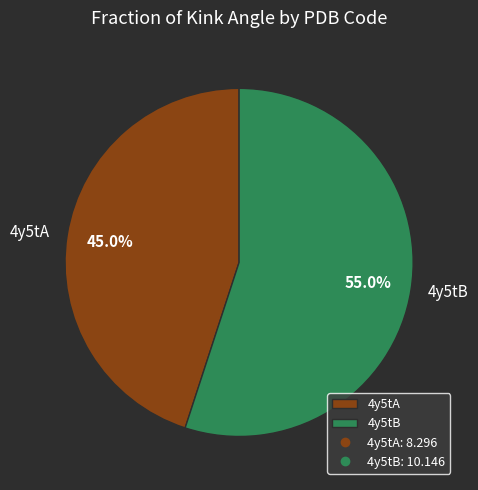

Is it true that 4y5tA is 58% of the pie?

False